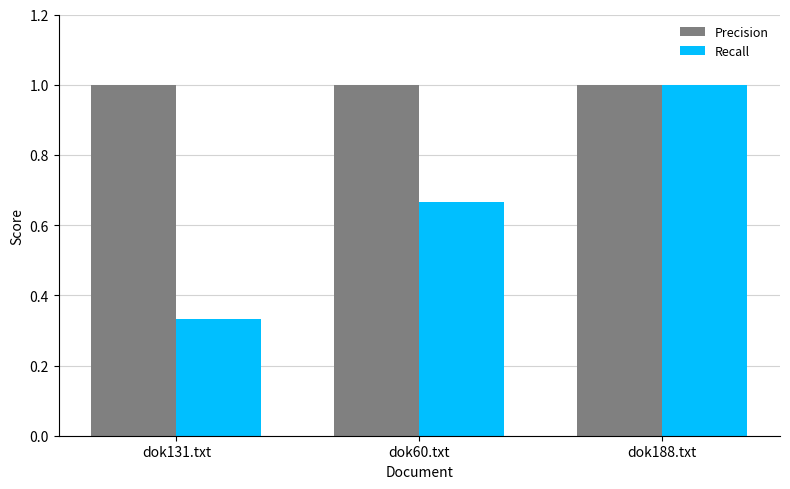

True or false: Precision has a value of 0.6 at dok60.txt.

False